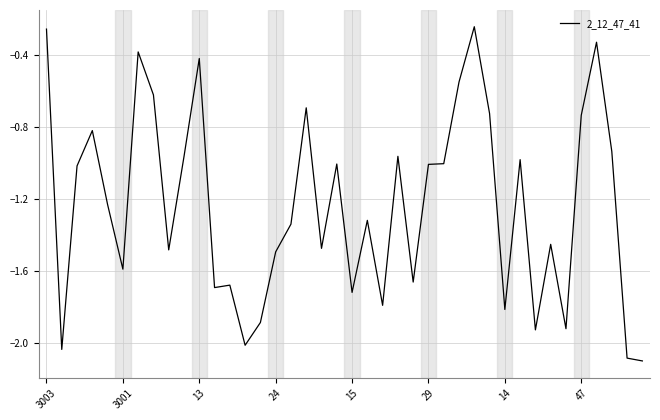

What is the difference between the maximum and minimum values?

1.9